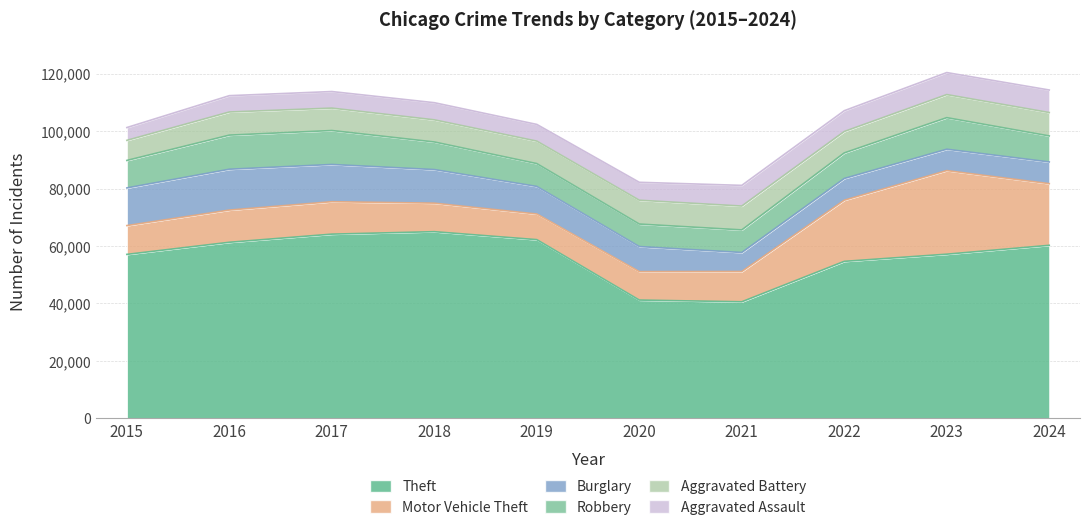

Count the number of categories in the chart.

10